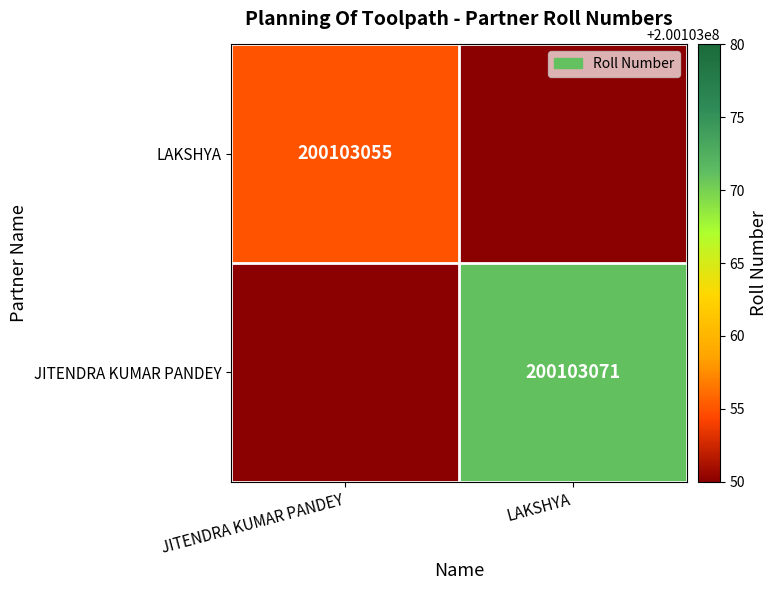

What is the maximum value shown in the chart?

200103071